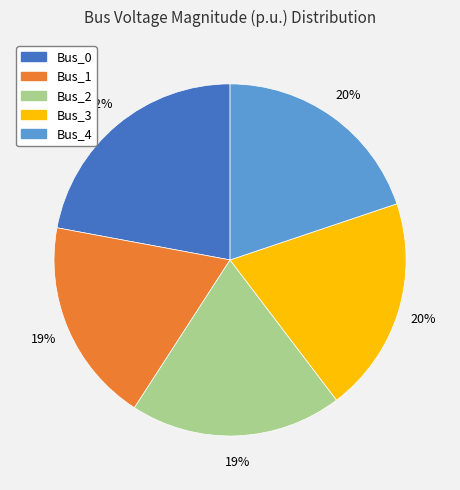

Is the sum of Bus_2 and Bus_4 greater than half?

No